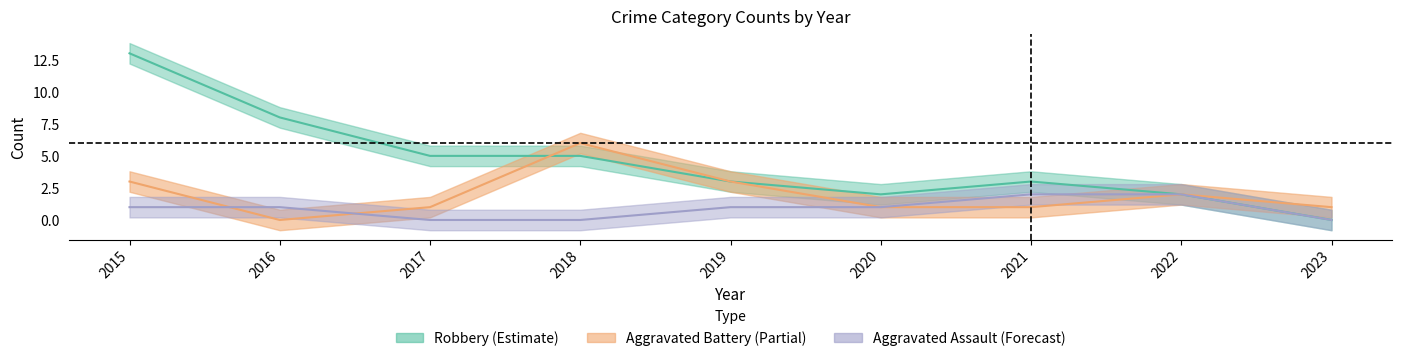

Is the value of Aggravated Assault at 2021 greater than the value of Aggravated Battery at 2016?

Yes